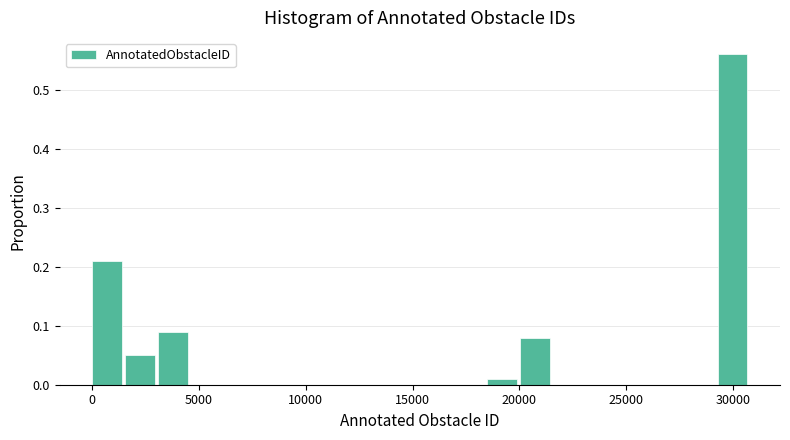

Read against the x-axis, roughly where is the centre of the tallest bar?

30000